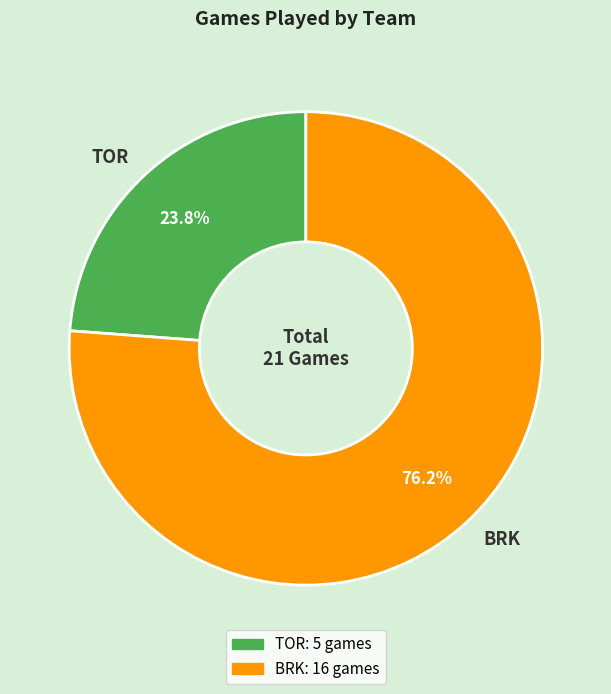

Which has a higher value, TOR or BRK?

BRK